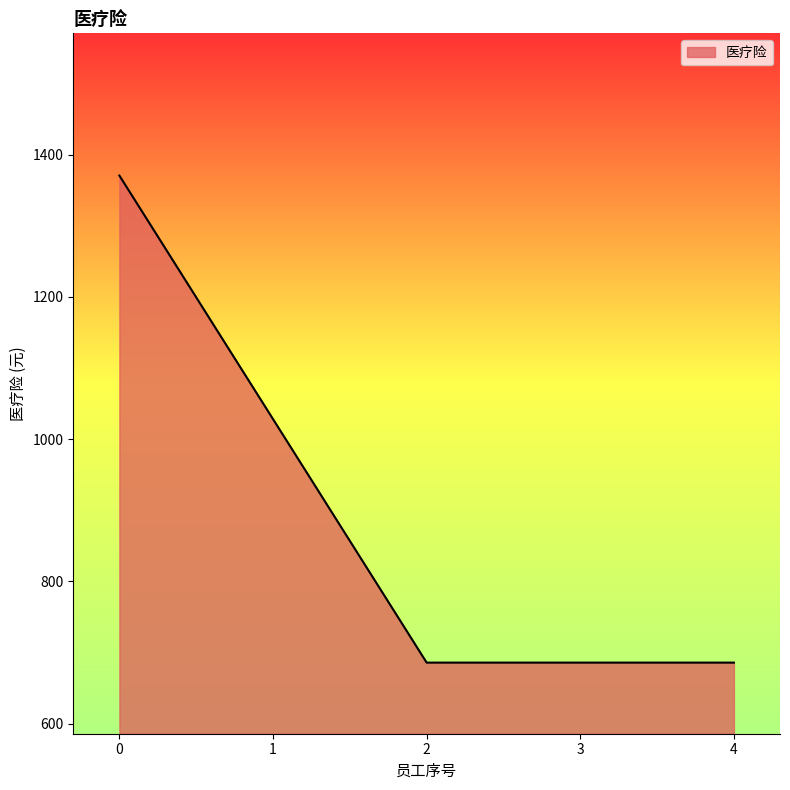

Is it true that the value at 4 is 1196.4?

False